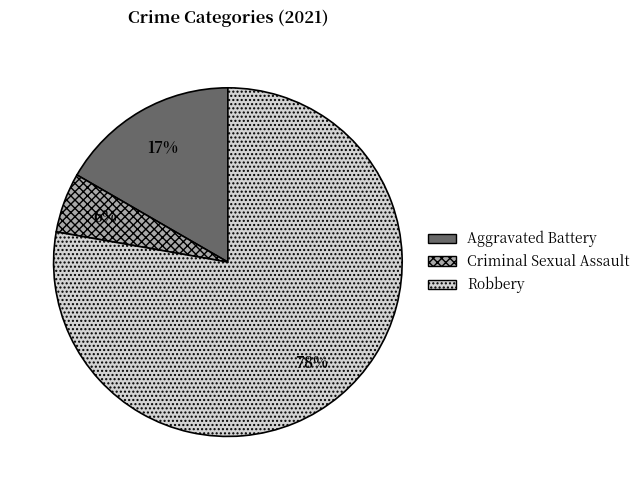

How many segments does this pie chart have?

3